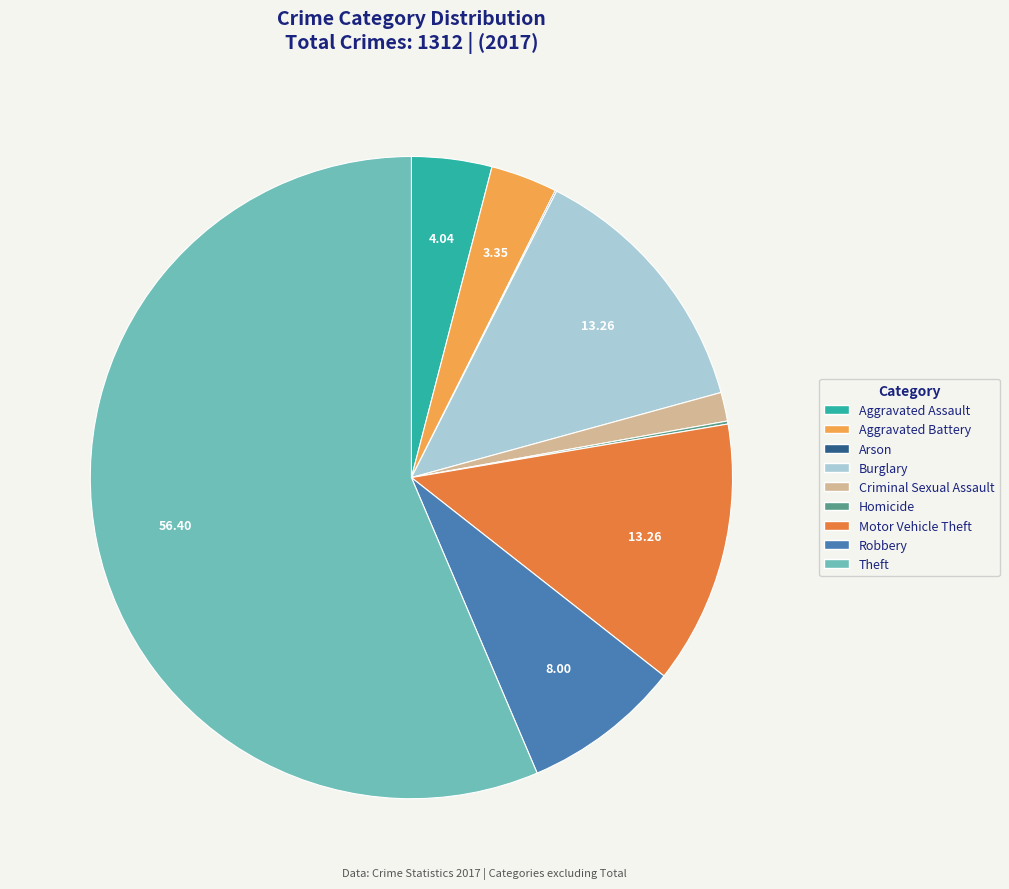

Which category has the biggest portion of the pie?

Theft